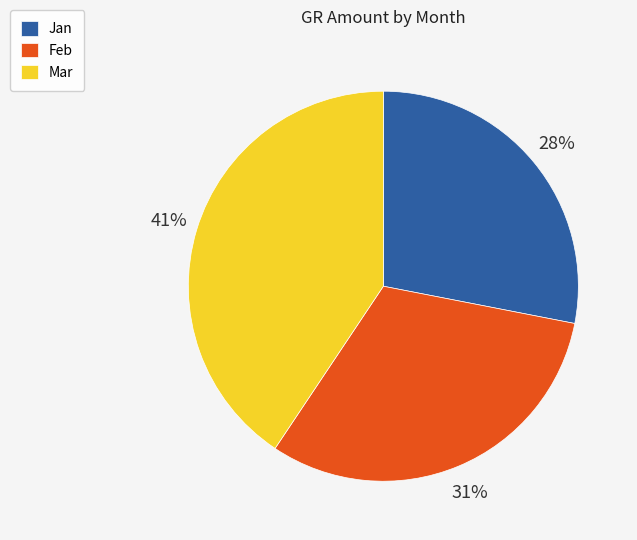

To the nearest percent, what portion does Mar represent?

41%